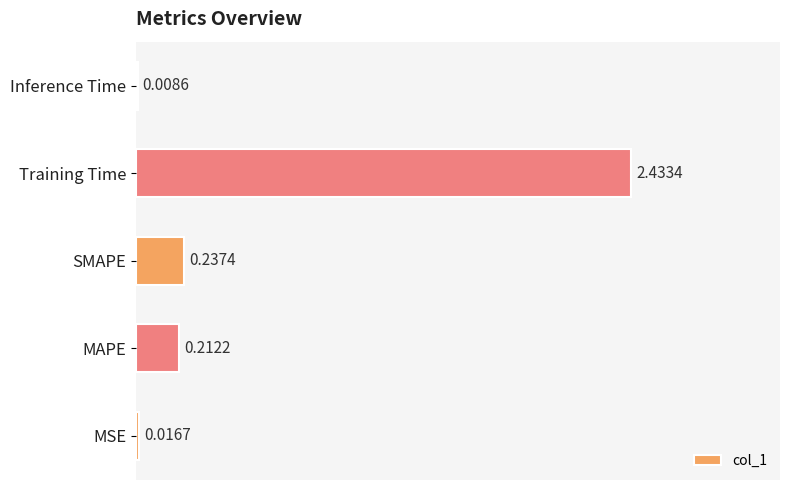

At which label is the value closest to 1?

SMAPE